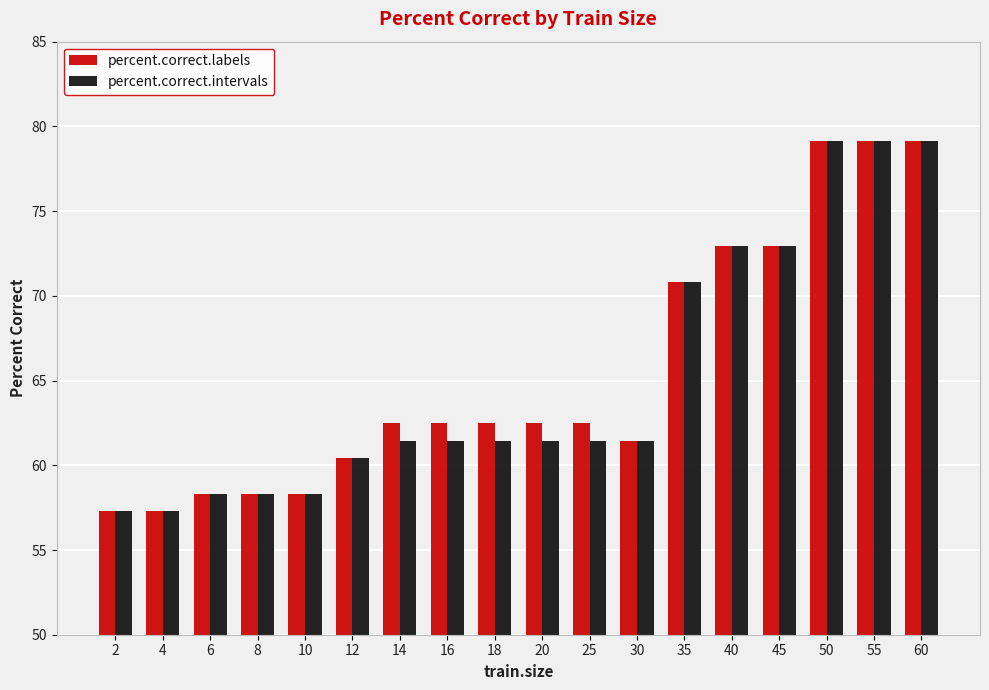

What is the total value across all series at 30?

122.9